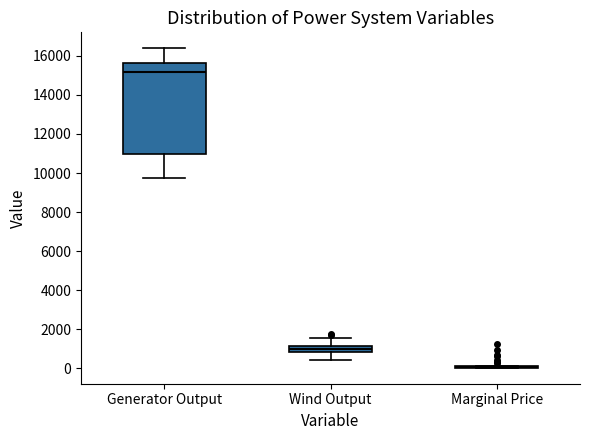

Where is the lower edge of the box for Generator Output on the y-axis? The values are not printed on the chart, so give them approximately, as read against the axis.

11000